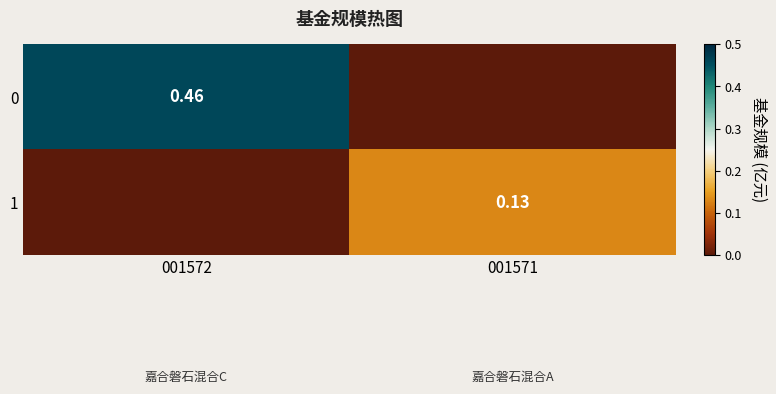

How many data points in 1 are above 0?

1